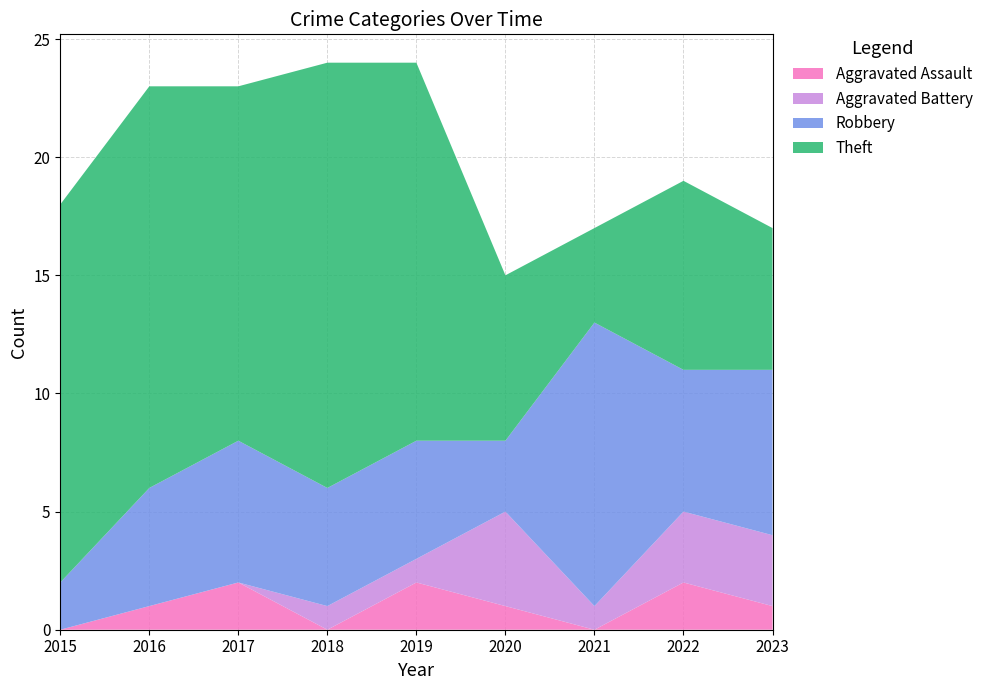

Reading right to left, what are all the values shown in this chart?

Aggravated Assault: 2023=1	2022=2	2021=0	2020=1	2019=2	2018=0	2017=2	2016=1	2015=0
Aggravated Battery: 2023=3	2022=3	2021=1	2020=4	2019=1	2018=1	2017=0	2016=0	2015=0
Robbery: 2023=7	2022=6	2021=12	2020=3	2019=5	2018=5	2017=6	2016=5	2015=2
Theft: 2023=6	2022=8	2021=4	2020=7	2019=16	2018=18	2017=15	2016=17	2015=16